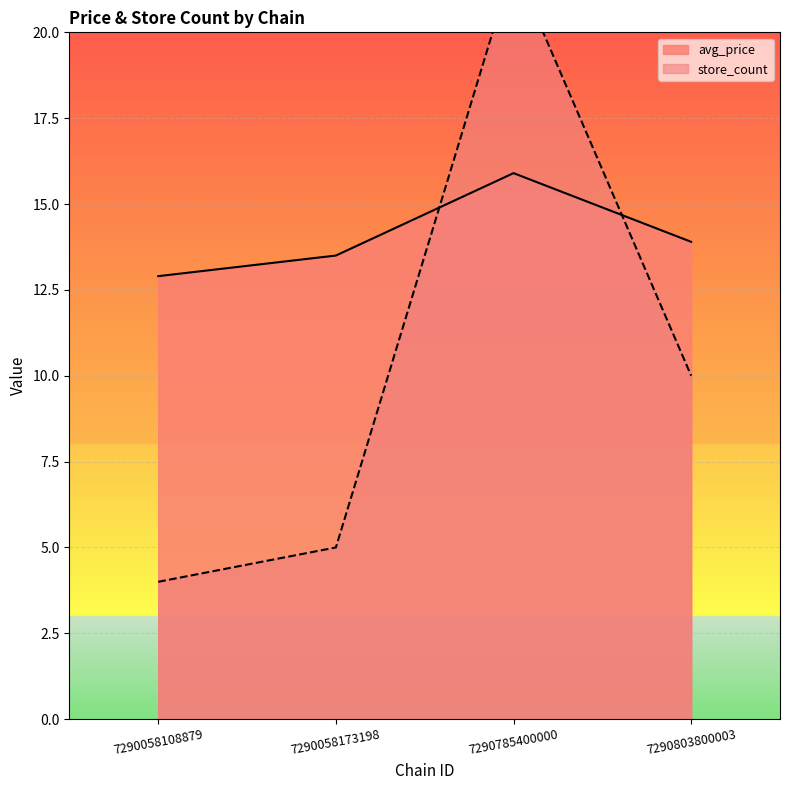

What is the spread (max minus min) of values at 7290785400000?

6.1